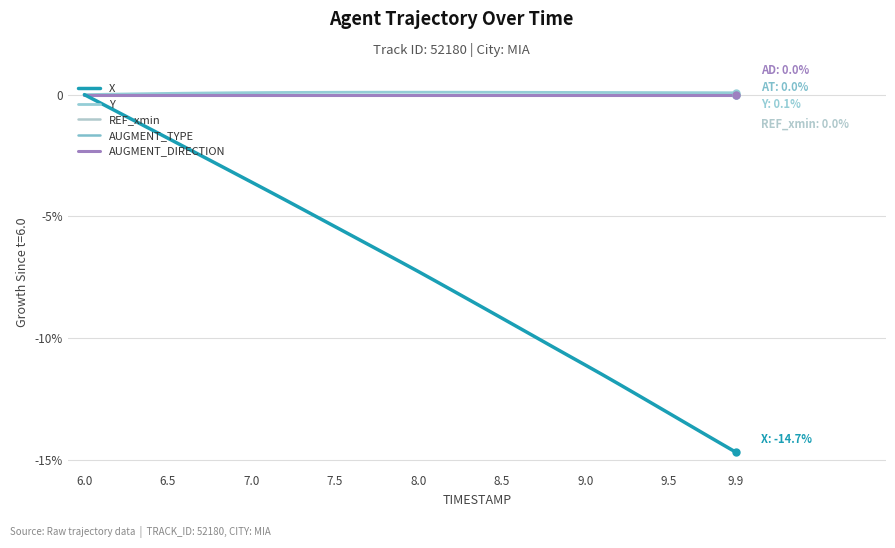

What is the difference between the maximum and minimum values in the X series?

14.7